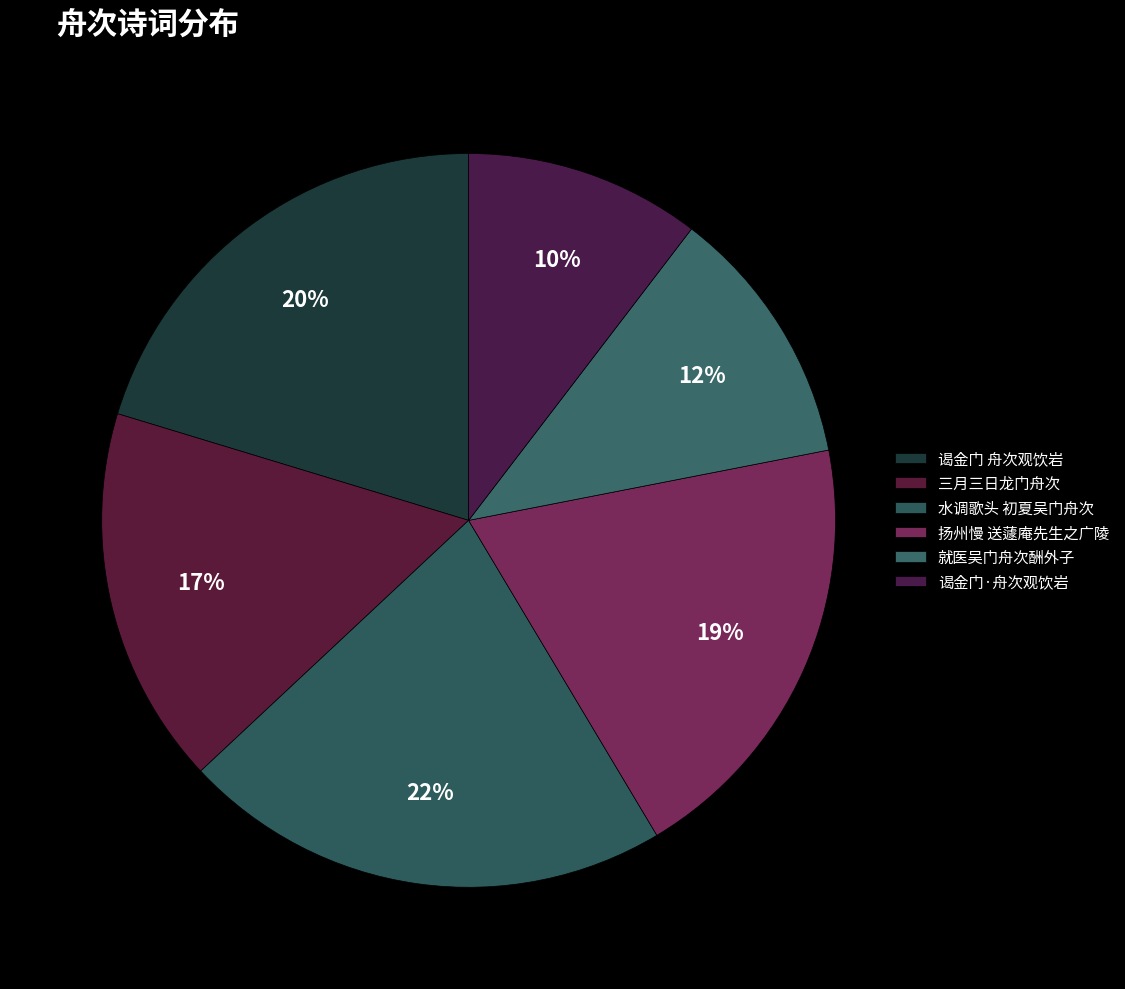

How many segments does this pie chart have?

6